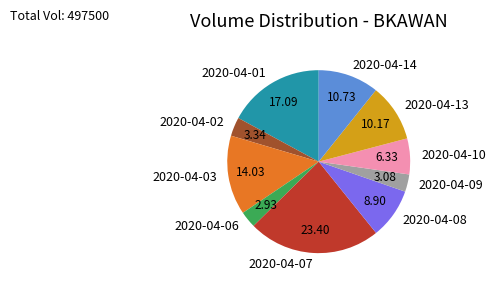

Do 2020-04-01 and 2020-04-06 together represent more than half of the pie?

No